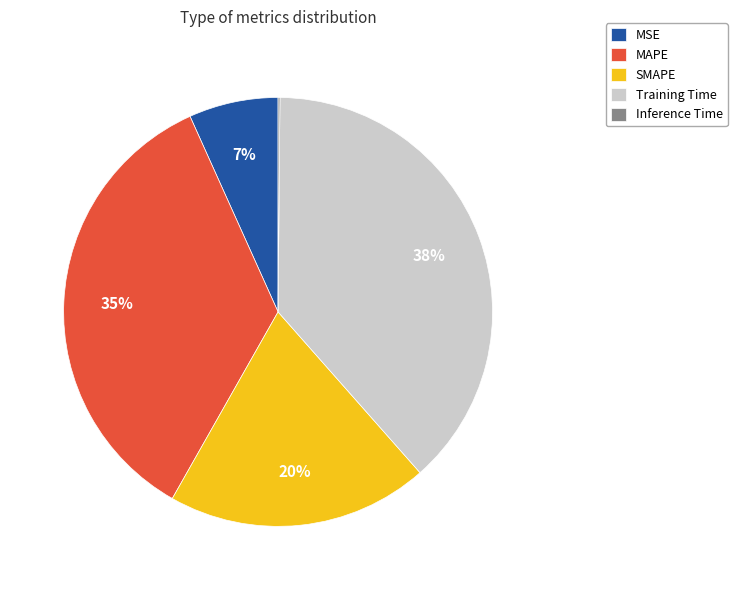

To the nearest percent, what percentage of the pie is MSE?

7%